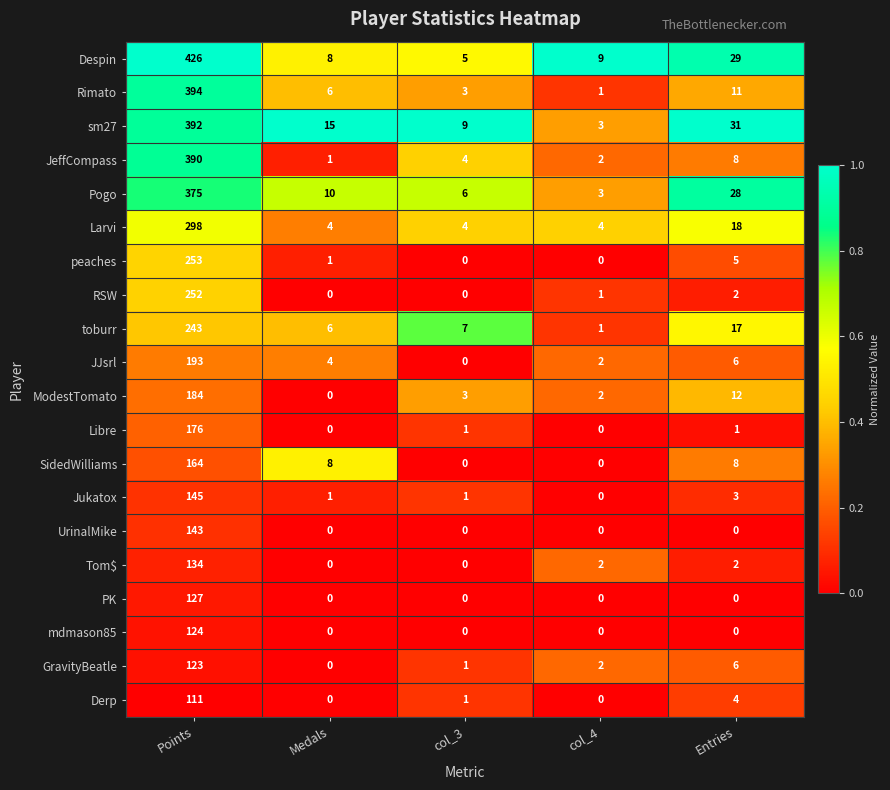

List the series in order of their peak value, highest first.

Despin, Rimato, sm27, JeffCompass, Pogo, Larvi, peaches, RSW, toburr, JJsrl, ModestTomato, Libre, SidedWilliams, Jukatox, UrinalMike, Tom$, PK, mdmason85, GravityBeatle, Derp